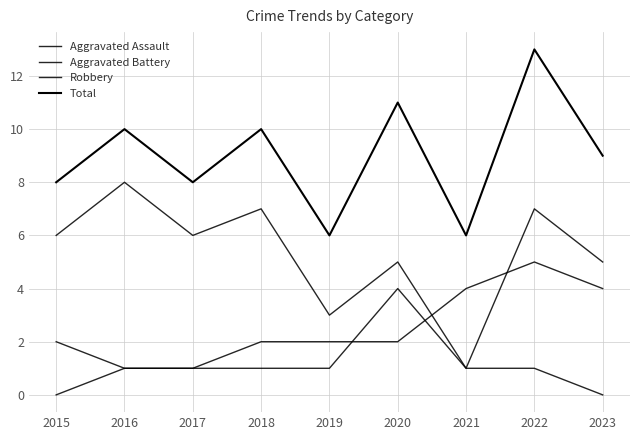

Reading left to right, transcribe all the data shown in this chart.

Aggravated Assault: 2015=0	2016=1	2017=1	2018=1	2019=1	2020=4	2021=1	2022=1	2023=0
Aggravated Battery: 2015=2	2016=1	2017=1	2018=2	2019=2	2020=2	2021=4	2022=5	2023=4
Robbery: 2015=6	2016=8	2017=6	2018=7	2019=3	2020=5	2021=1	2022=7	2023=5
Total: 2015=8	2016=10	2017=8	2018=10	2019=6	2020=11	2021=6	2022=13	2023=9